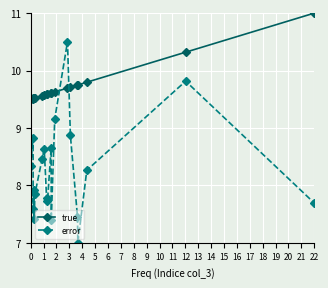

How many data points in error are above 8?

10